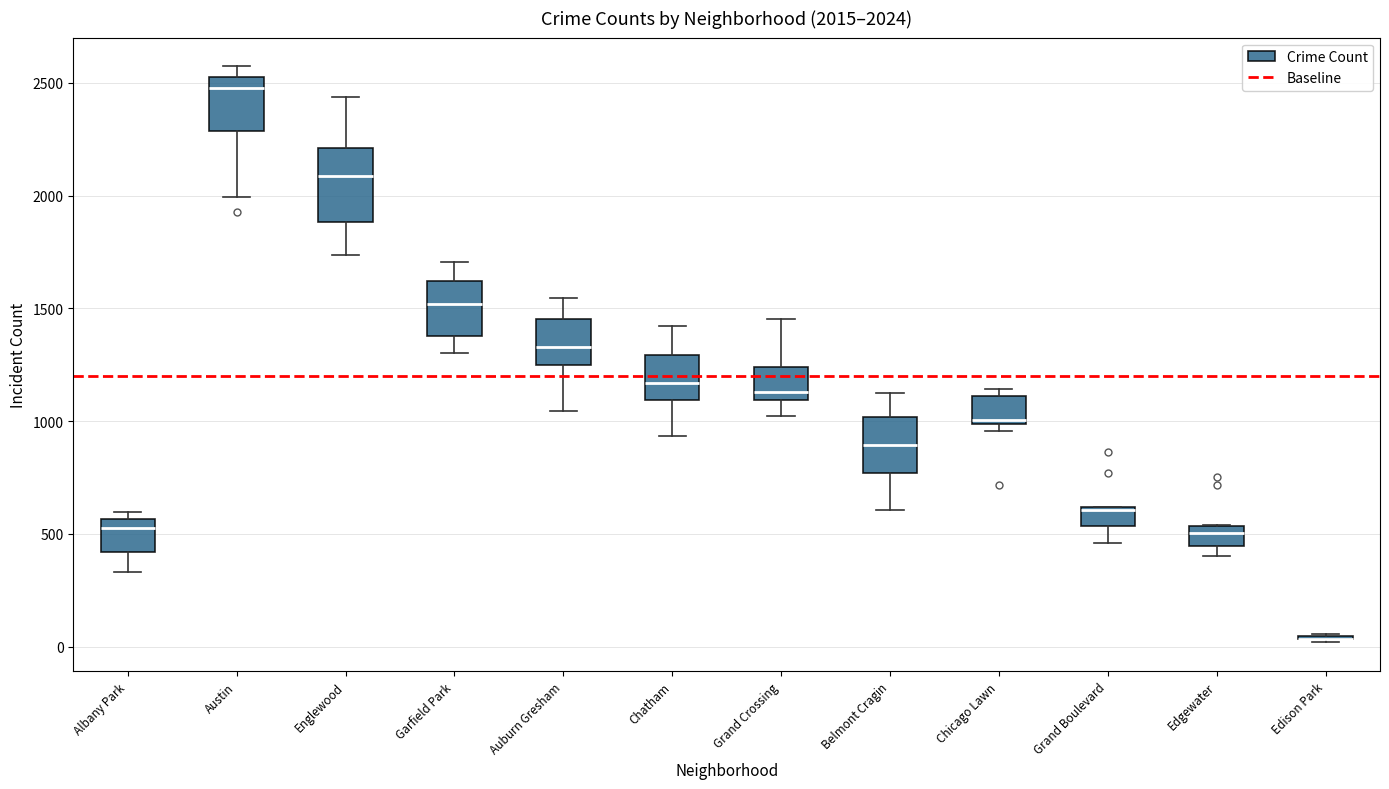

Comparing the boxes themselves (not the whiskers), which one is the tallest?

Englewood